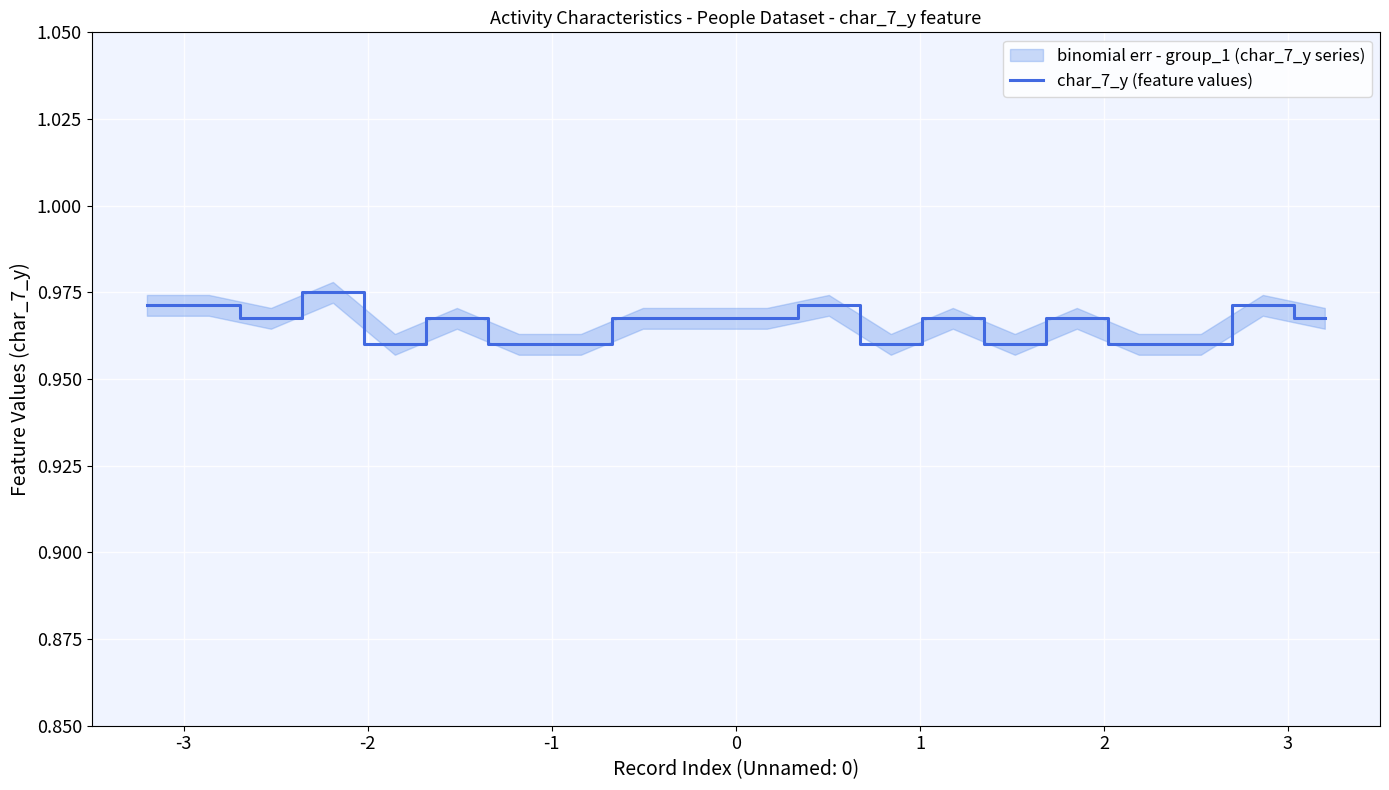

How many categories are shown in the chart?

20